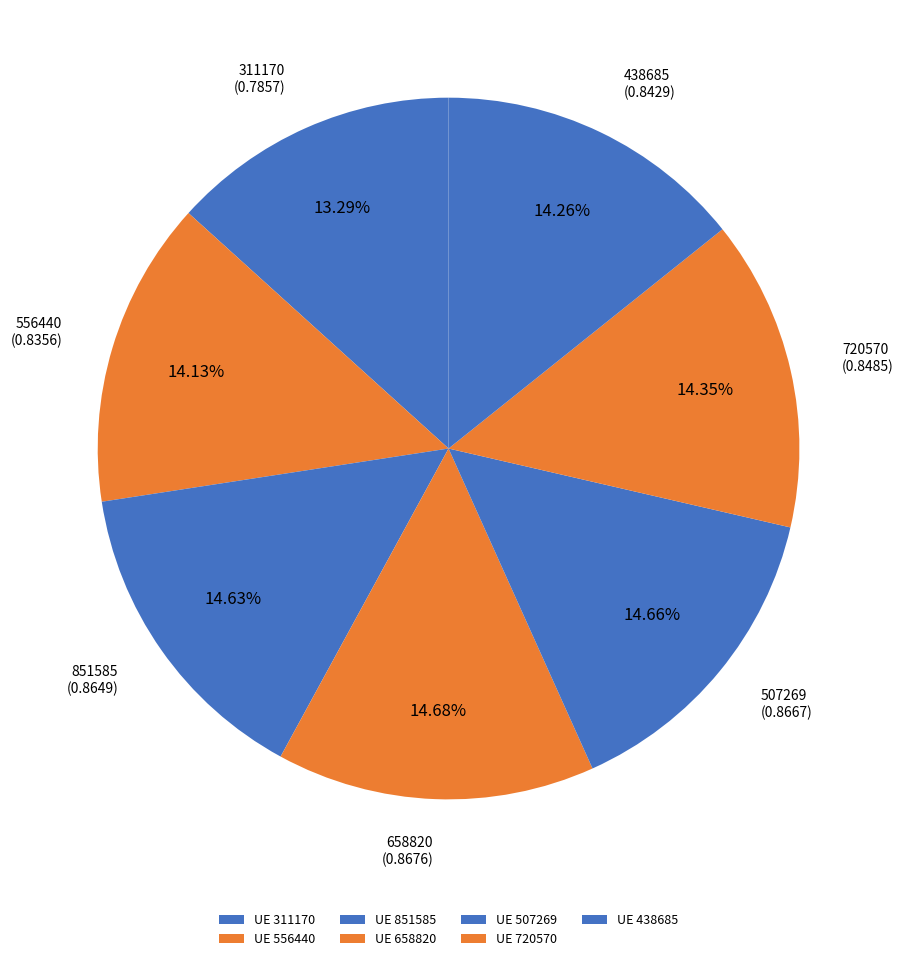

Which category has the smallest portion of the pie?

311170